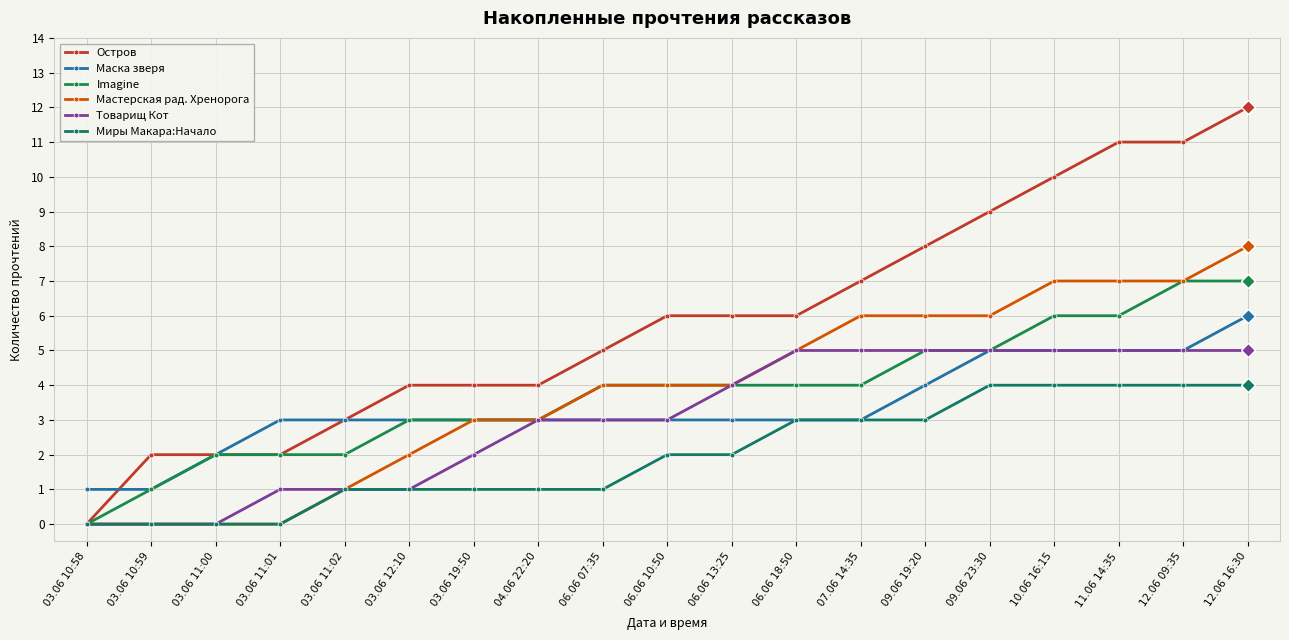

What is the difference between the Маска зверя values at 06.06 07:35 and 12.06 09:35?

2